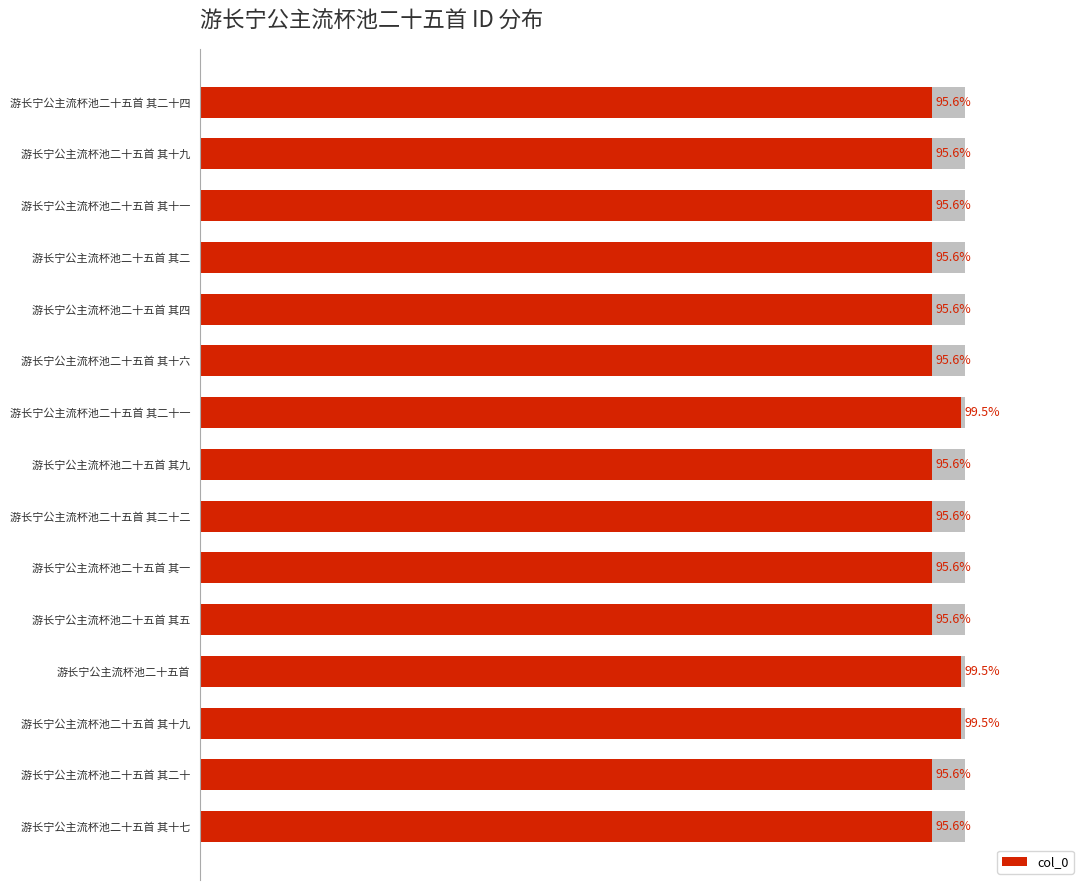

Reading left to right, transcribe all the data shown in this chart.

1147684	1147689	1193460	1193459	1147670	1147666	1147691	1147674	1193461	1147683	1147669	1147667	1147676	1147688	1147693